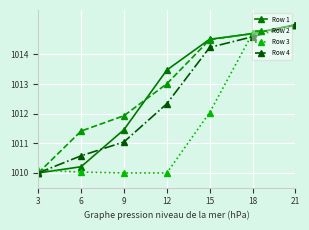

What is the value of the Row 1 point at the 5th from the left?

1014.5